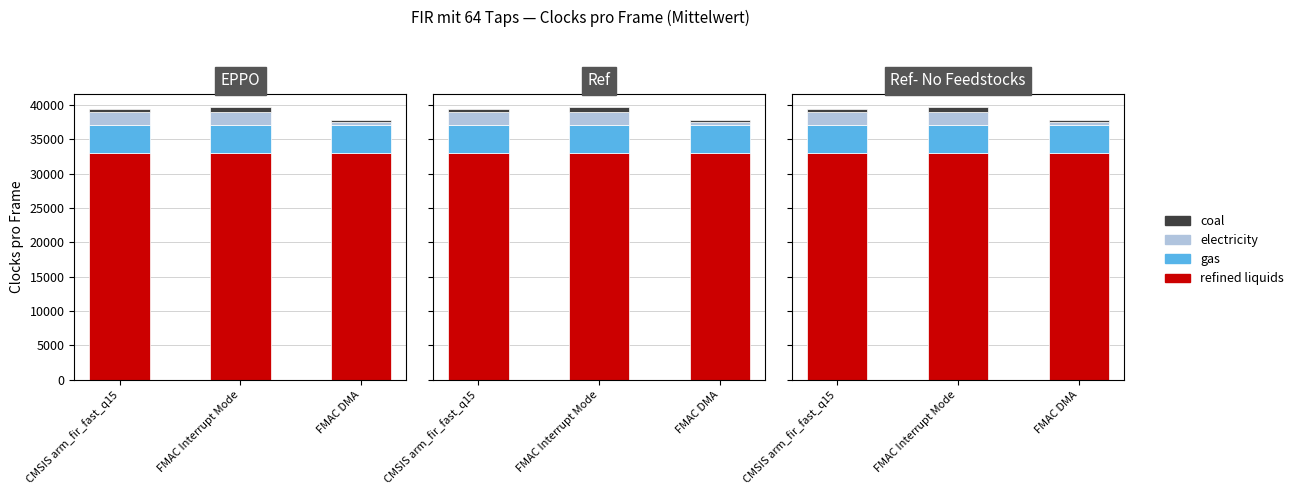

The value of electricity at FMAC DMA is 500. True or false?

True